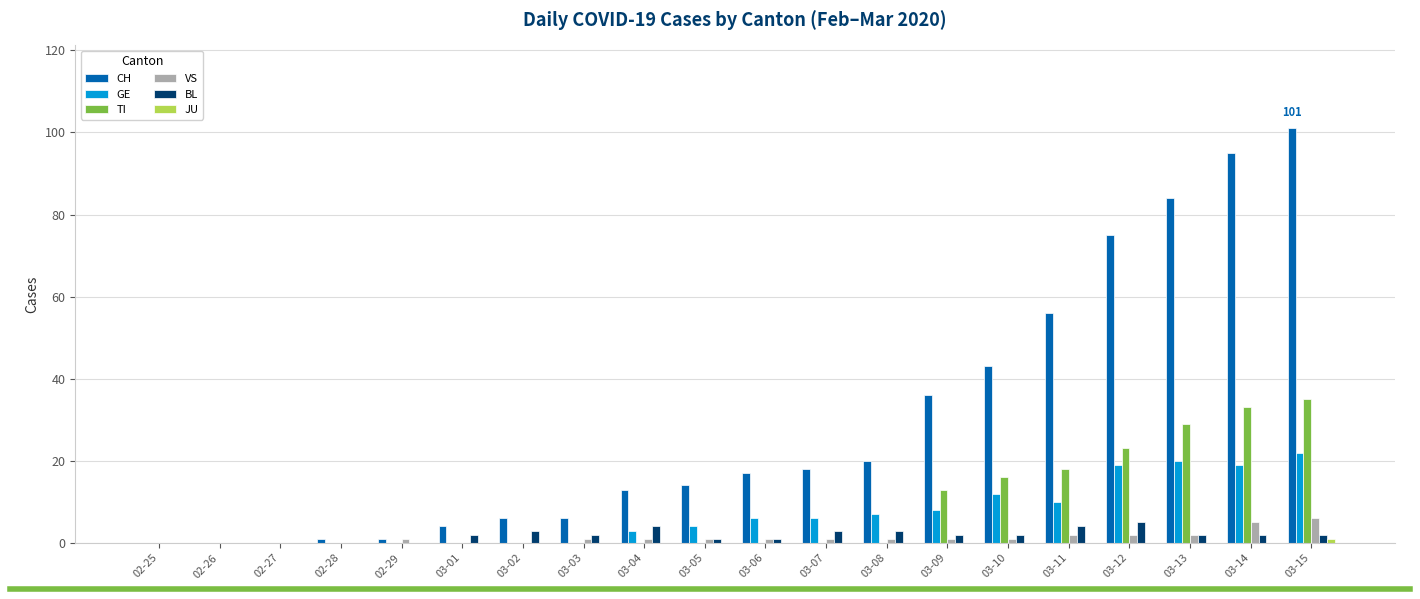

Which series has the largest total across all categories?

CH